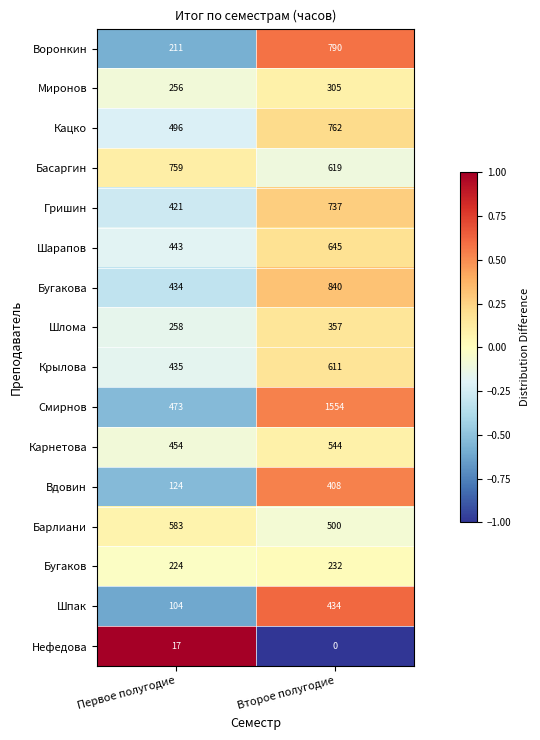

Count the number of categories in the chart.

2